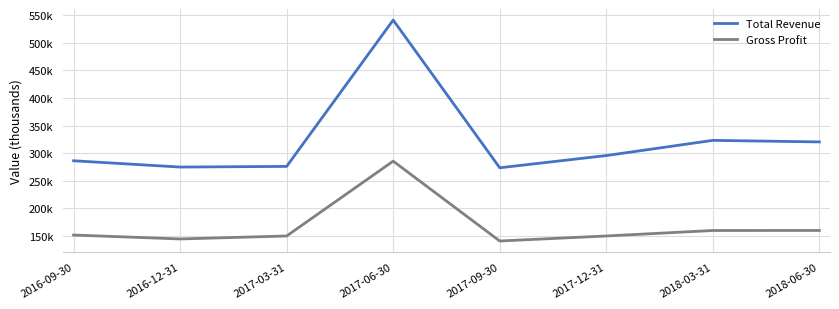

What is the value of the Total Revenue point at the 6th from the left?

295700